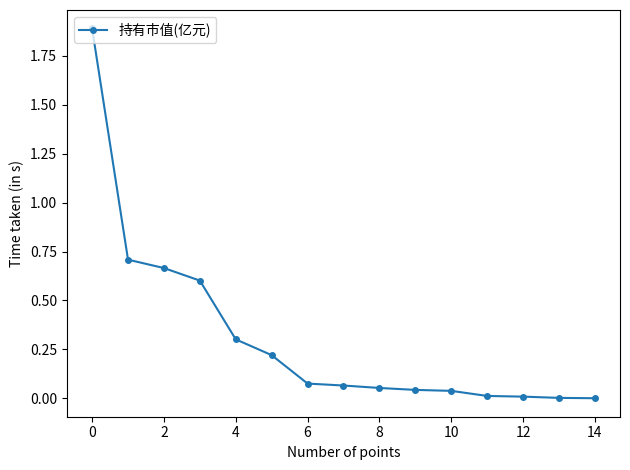

What is the sum of all values?

4.7